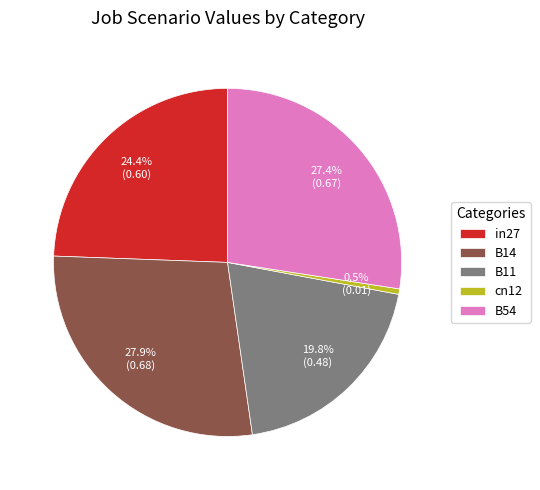

Is there any slice that represents more than half of the pie?

No